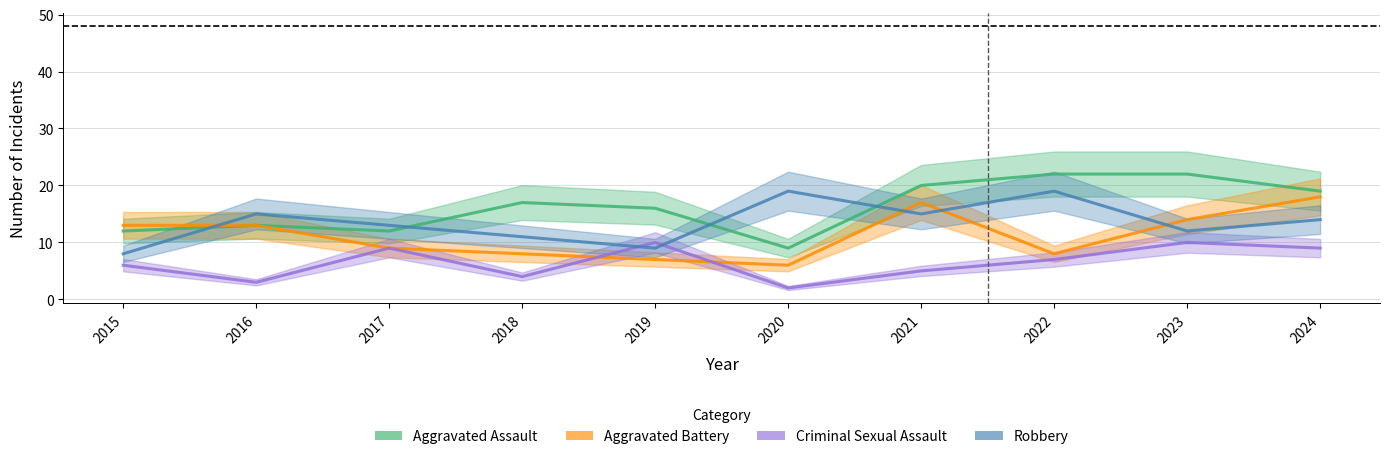

What is the value of the Aggravated Assault point at the 9th from the left?

22